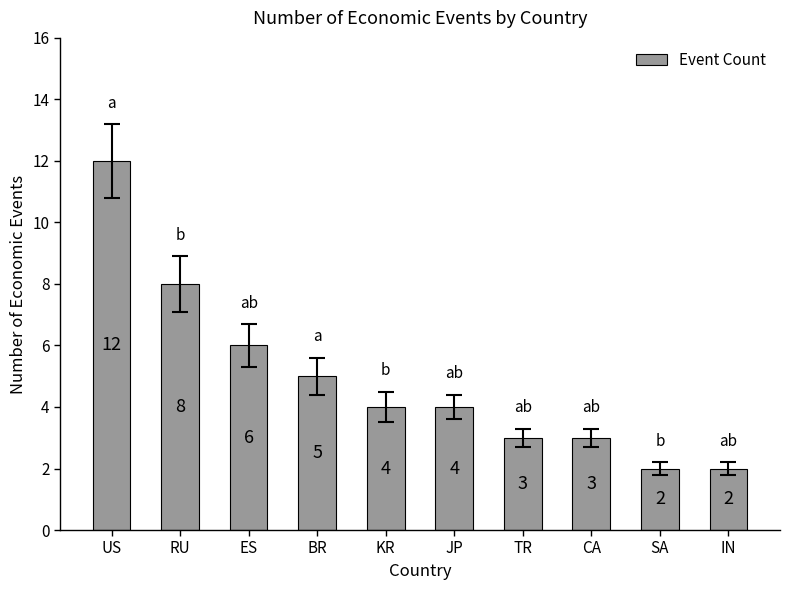

How many bars are there in total?

10